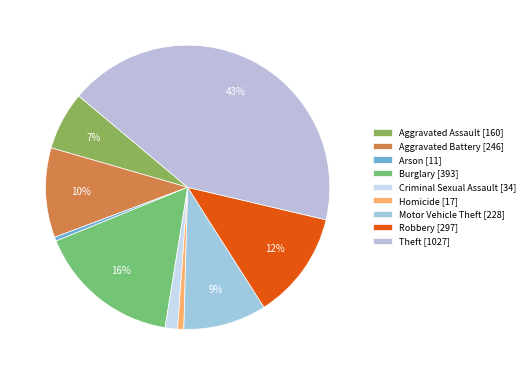

To the nearest percent, what is the difference between the Burglary and Motor Vehicle Theft slice percentages?

7%